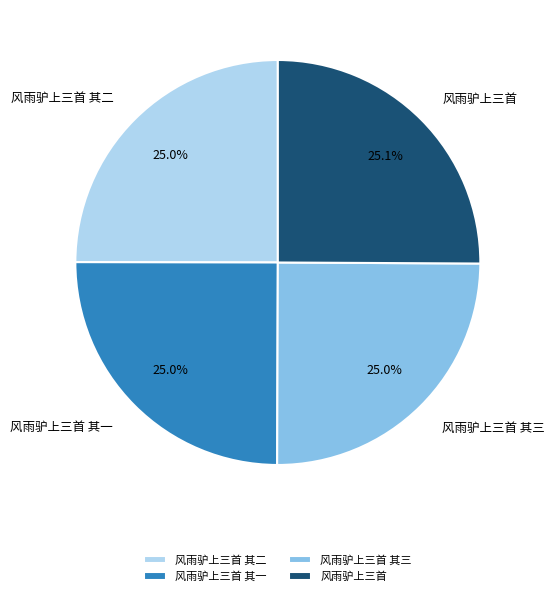

To the nearest percent, what portion does 风雨驴上三首 其三 represent?

25%